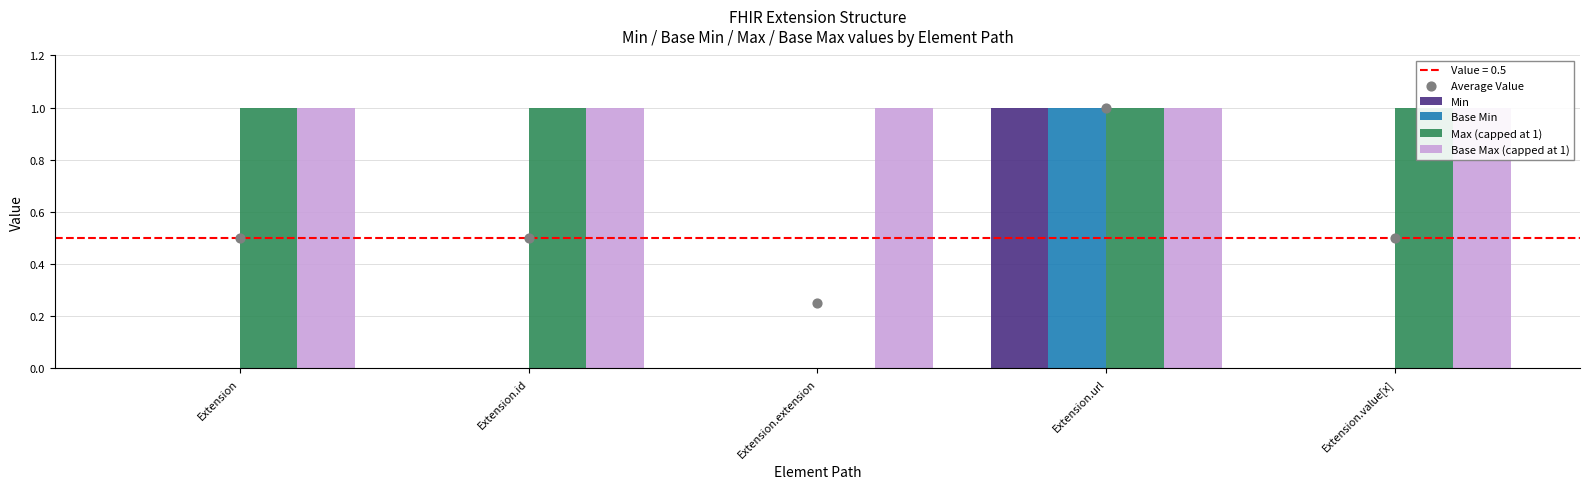

Which series contains the highest Y value?

Min